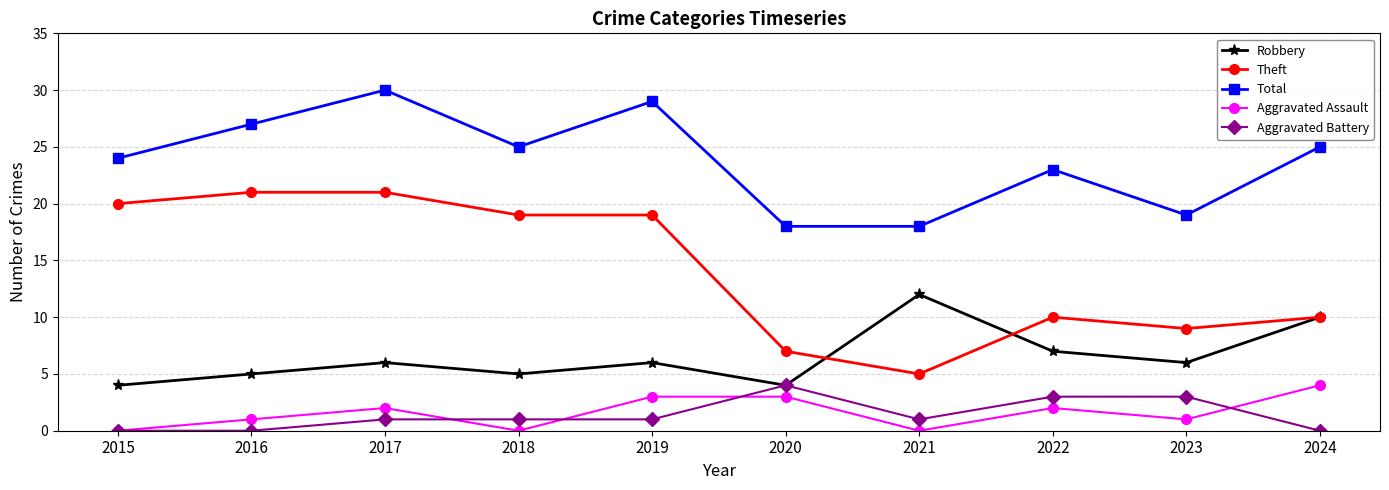

Reading left to right, what are all the values shown in this chart?

Robbery: 4	5	6	5	6	4	12	7	6	10
Theft: 20	21	21	19	19	7	5	10	9	10
Total: 24	27	30	25	29	18	18	23	19	25
Aggravated Assault: 0	1	2	0	3	3	0	2	1	4
Aggravated Battery: 0	0	1	1	1	4	1	3	3	0